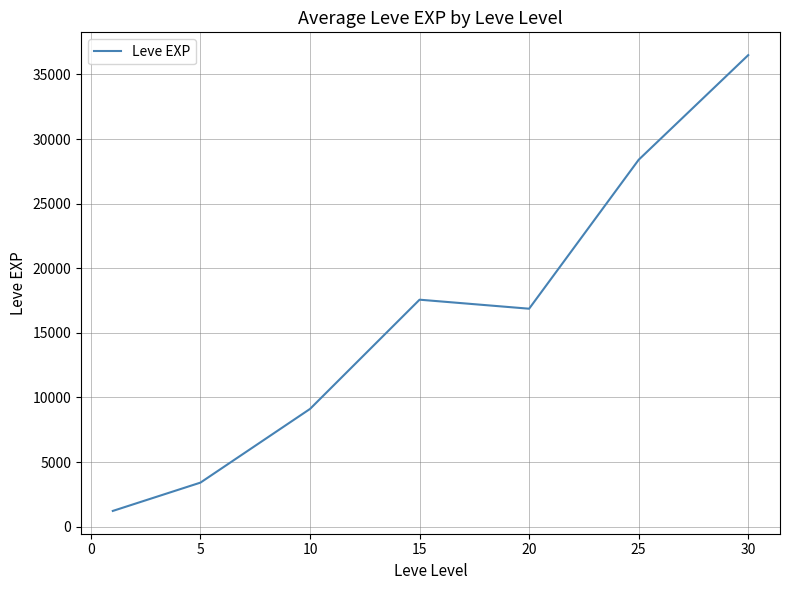

Is this an area chart (filled region under the line)?

No